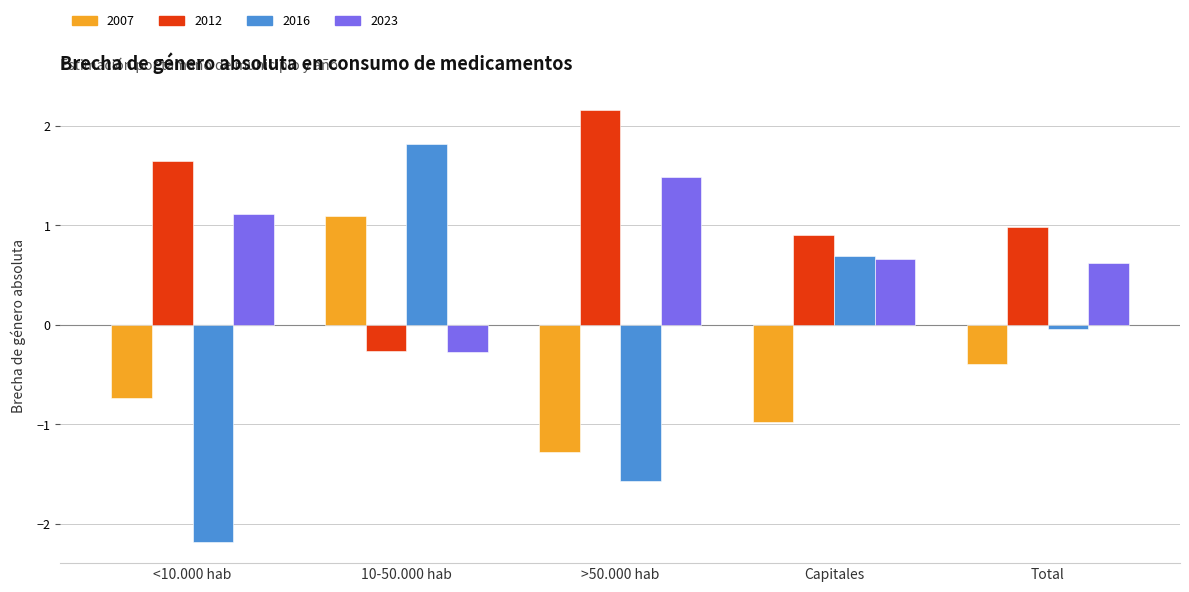

How many values in the 2016 series are below 0?

3